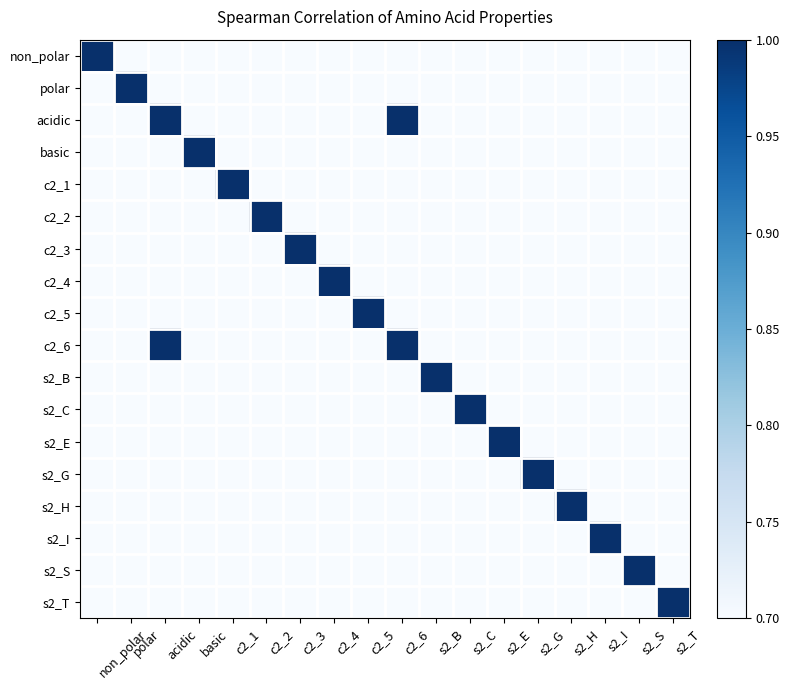

At s2_C, list the series in order from smallest to largest.

non_polar, polar, acidic, basic, c2_1, c2_2, c2_3, c2_4, c2_5, c2_6, s2_B, s2_E, s2_G, s2_H, s2_I, s2_S, s2_T, s2_C